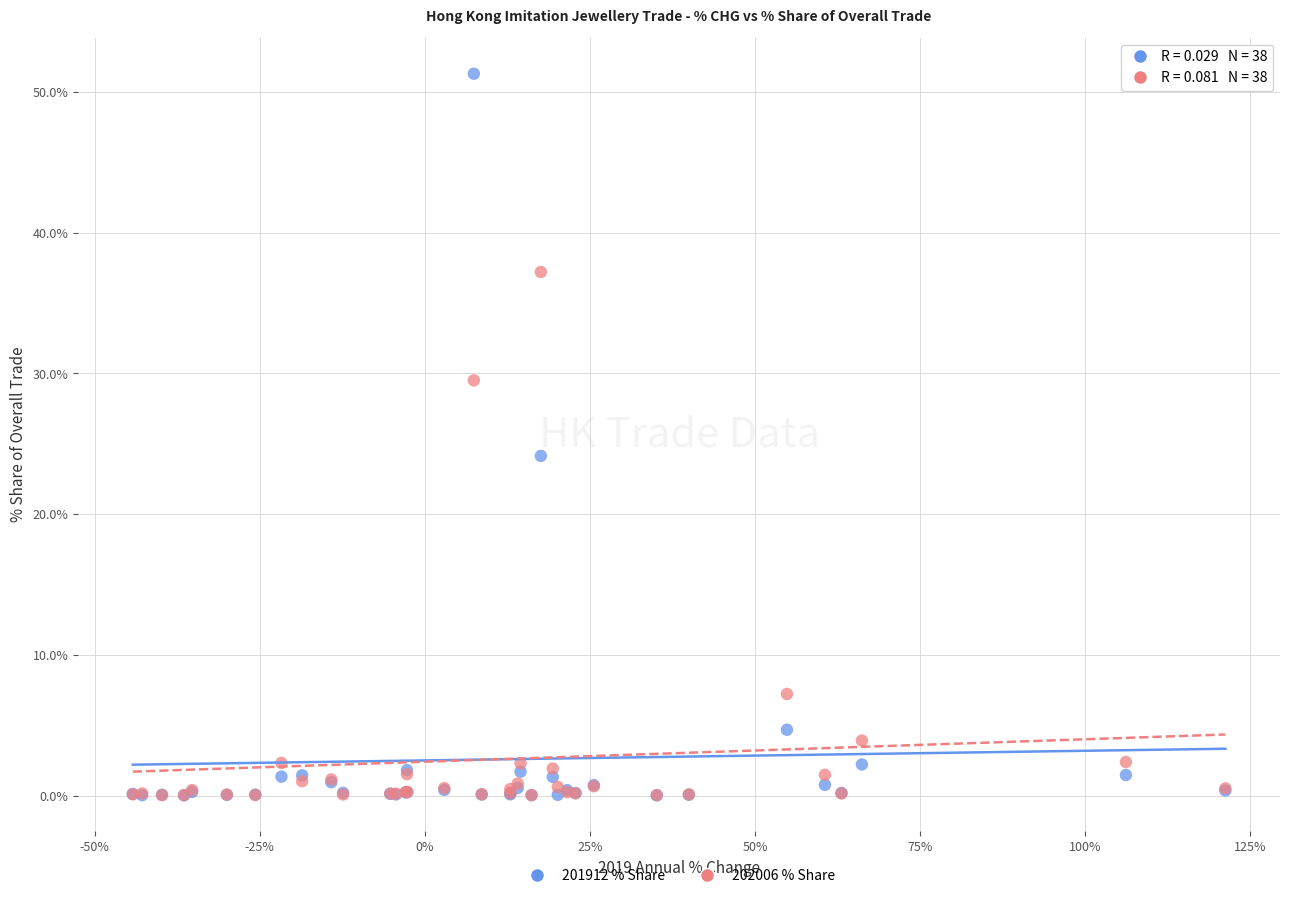

In the 202006 % Share series, what Y value is closest to 18?

7.2